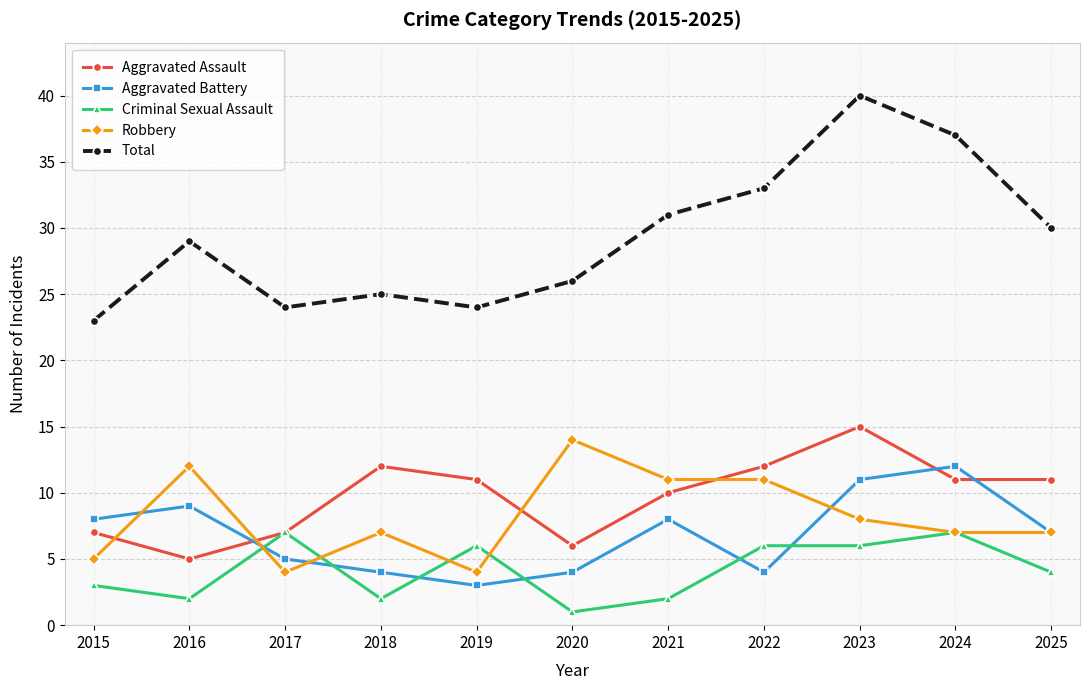

Which category has the highest value across all series?

2023